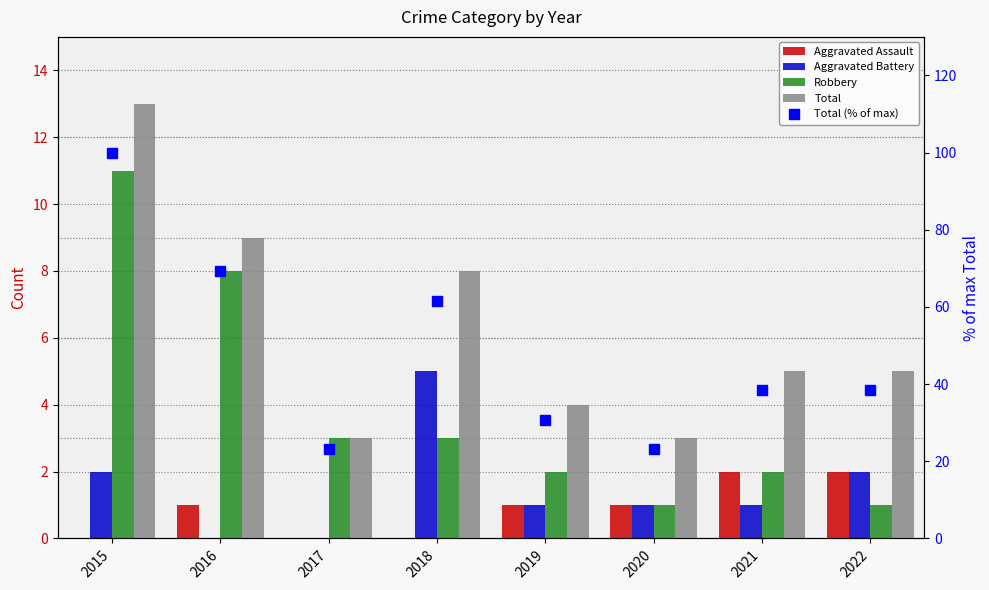

How many positive values does the Aggravated Battery series have?

6